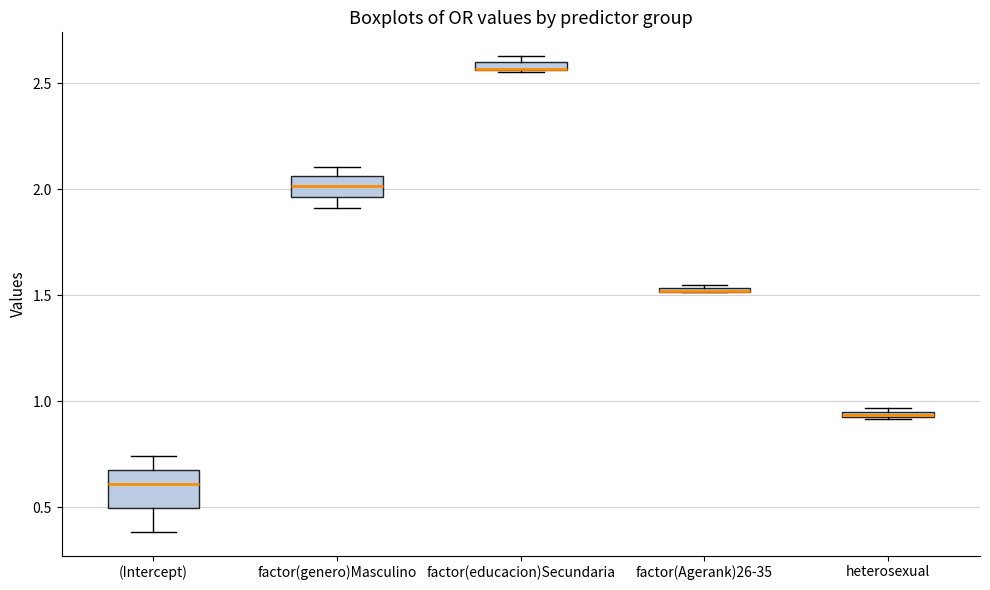

Which box is the tallest, from its lower edge to its upper edge?

(Intercept)